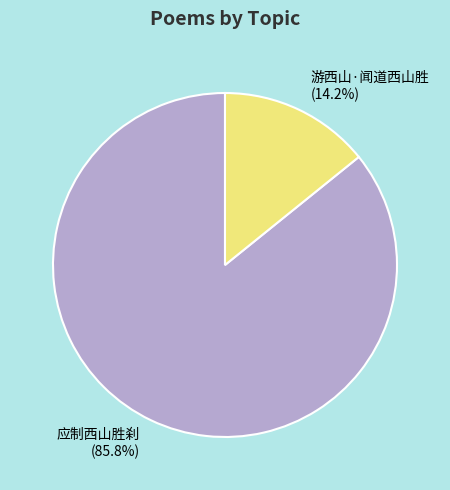

To the nearest percent, what is the combined percentage of 游西山·闻道西山胜 and 应制西山胜刹?

100%